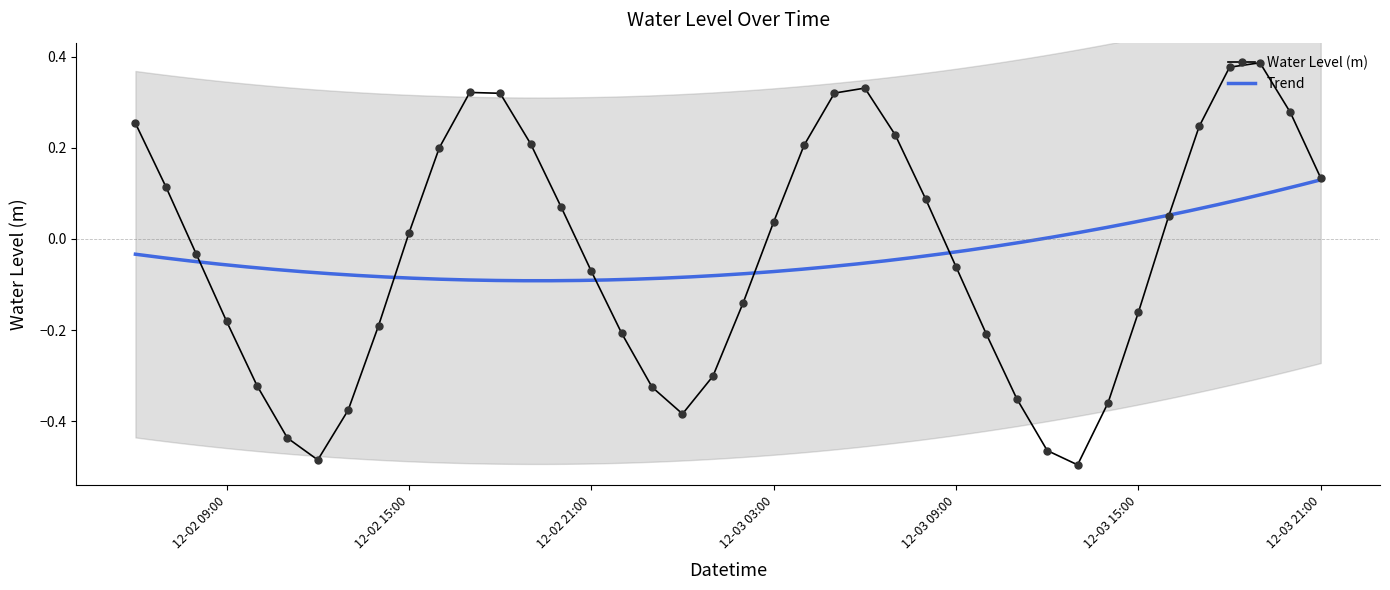

Reading left to right, what are all the values shown in this chart?

0.3	0.1	-0.0	-0.2	-0.3	-0.4	-0.5	-0.4	-0.2	0.0	0.2	0.3	0.3	0.2	0.1	-0.1	-0.2	-0.3	-0.4	-0.3	-0.1	0.0	0.2	0.3	0.3	0.2	0.1	-0.1	-0.2	-0.4	-0.5	-0.5	-0.4	-0.2	0.1	0.2	0.4	0.4	0.3	0.1